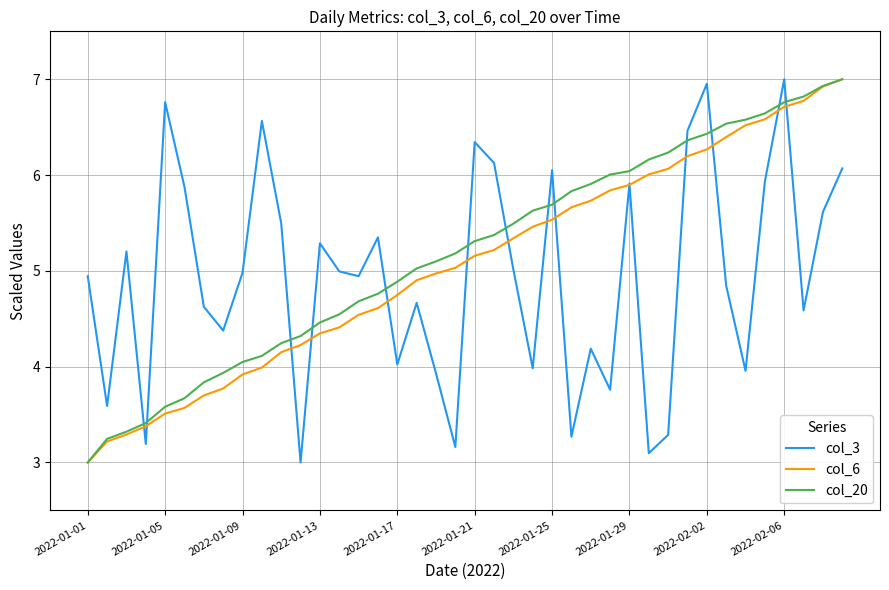

How many series are shown in this chart?

3